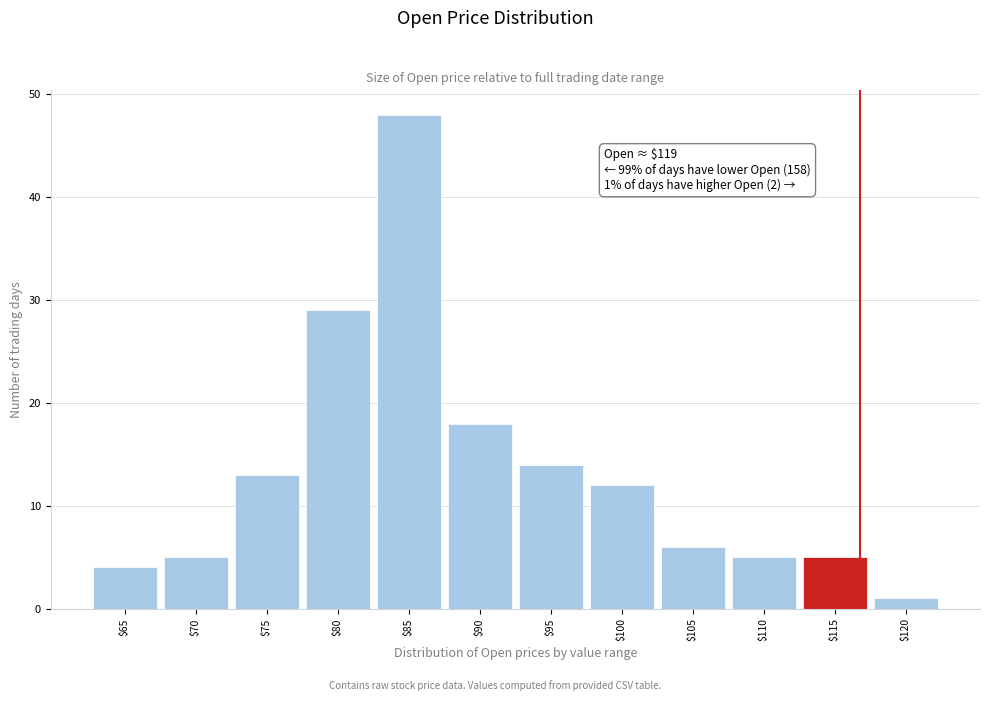

Reading left to right, extract all data points from this chart.

4	5	13	29	48	18	14	12	6	5	5	1